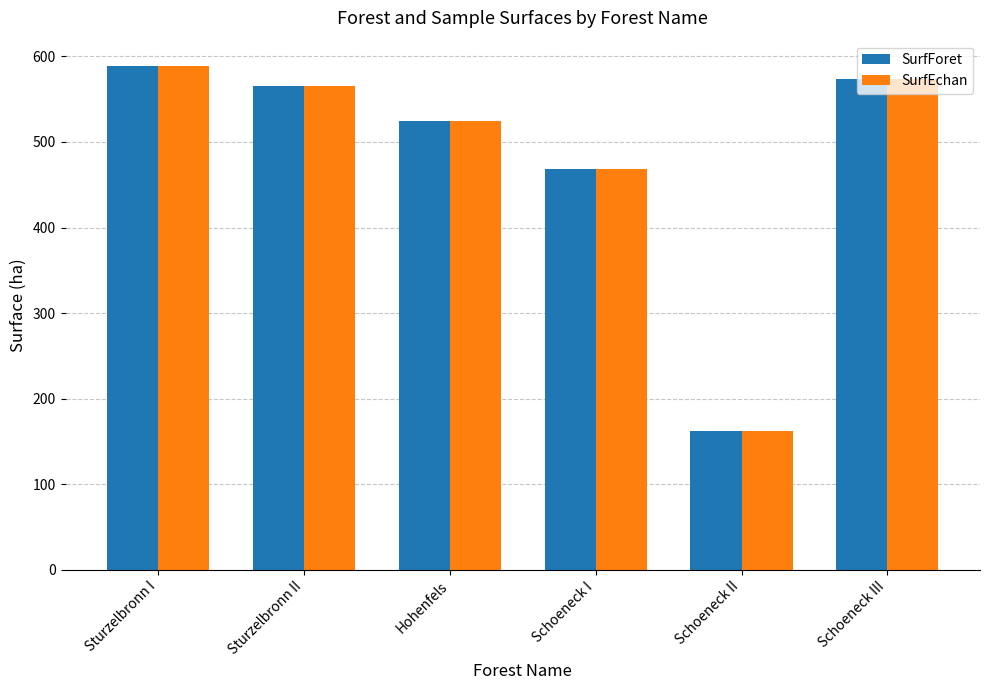

What is the minimum value shown in the chart?

162.0